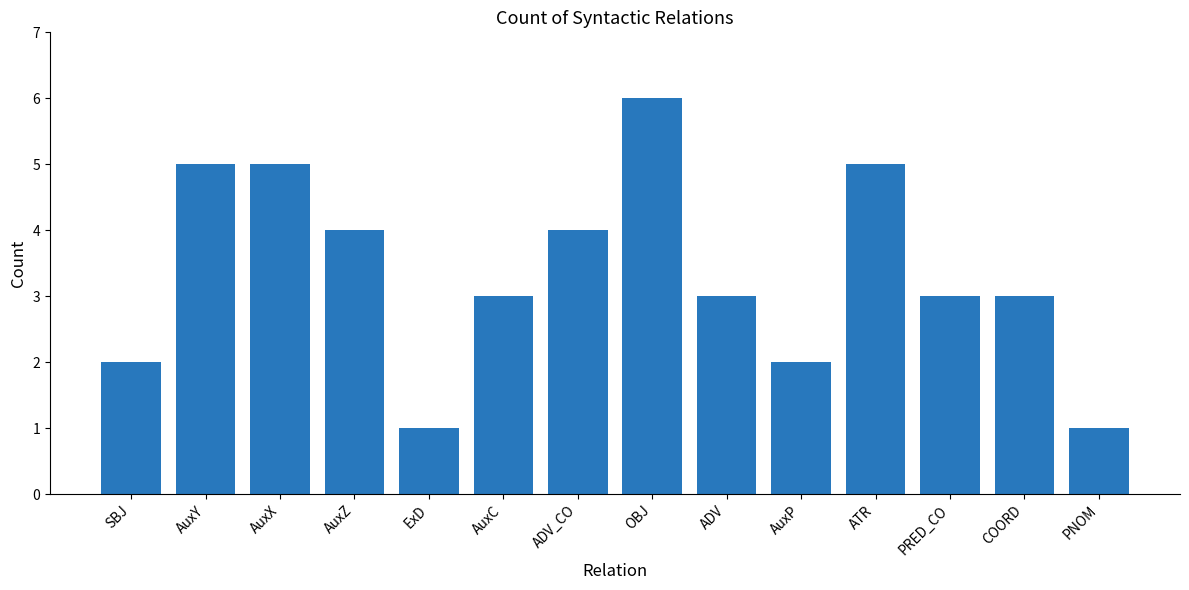

What is the maximum value shown in the chart?

6